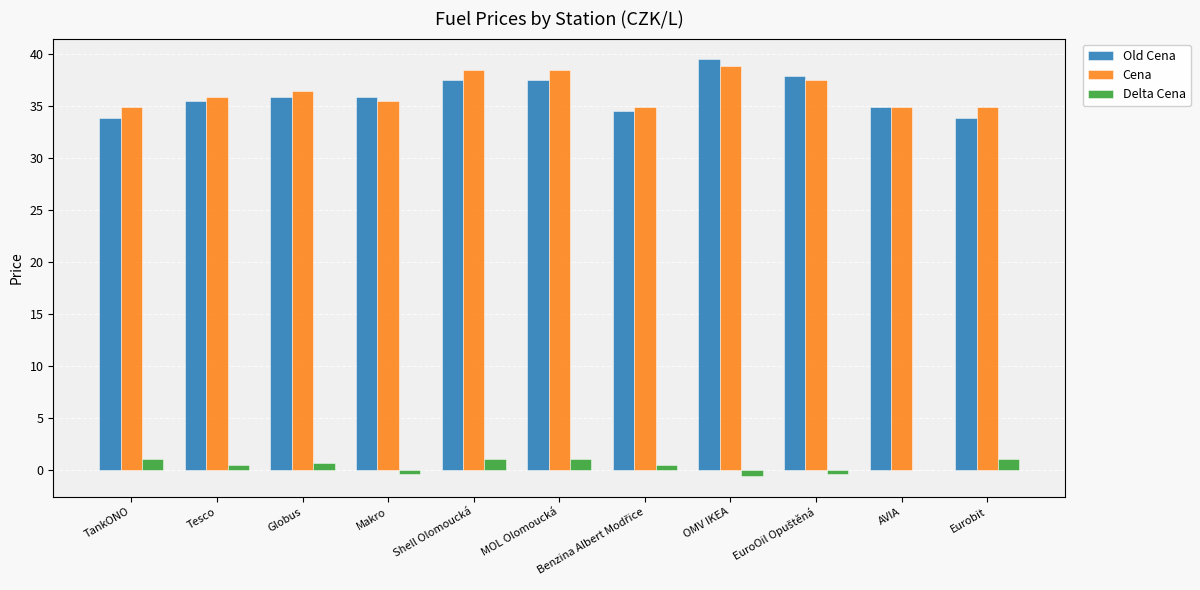

The Cena series shows 38.5 at MOL Olomoucká. True or false?

True